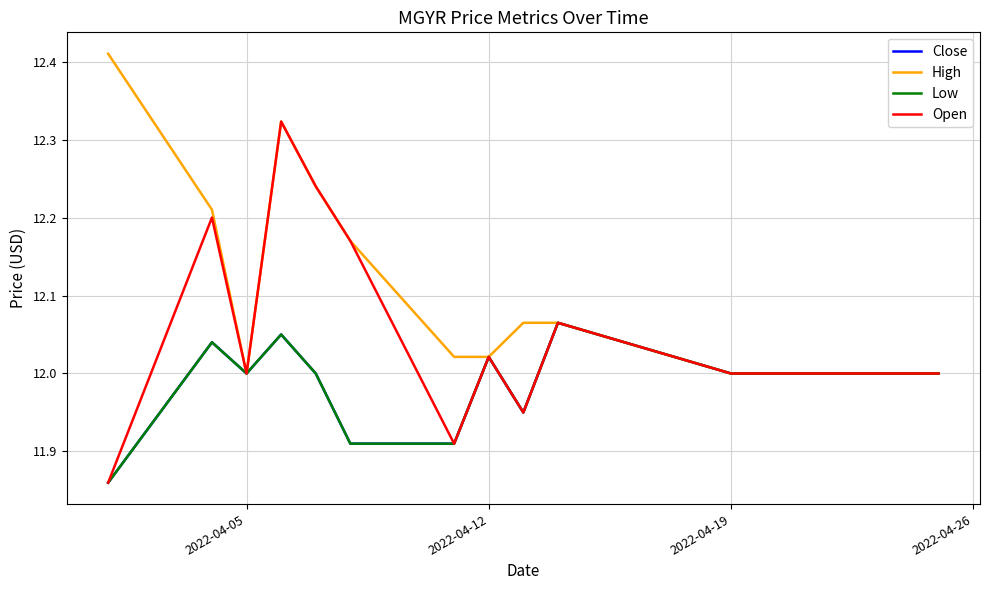

What is the value of the Open point at the 14th from the left?

12.0